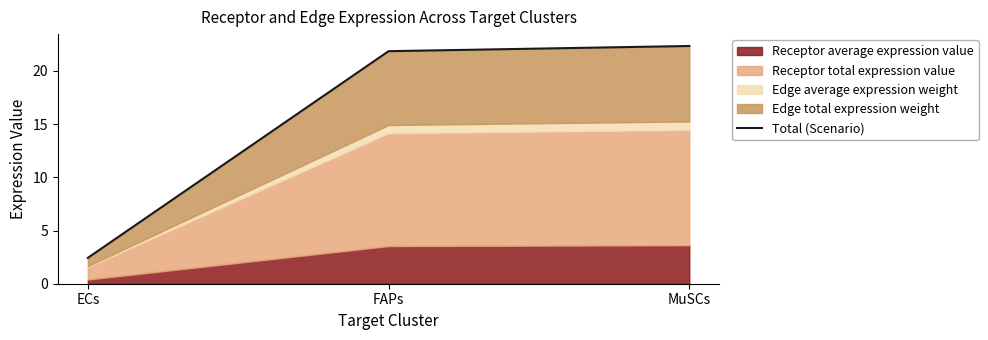

Does the chart display data point markers on the line(s)?

No